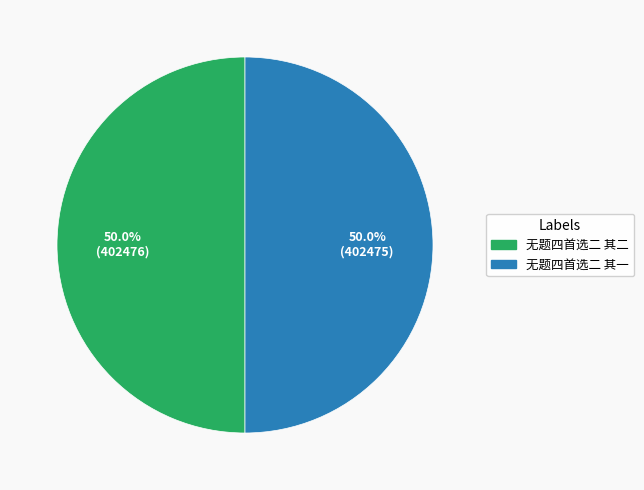

What percentage do 无题四首选二 其二 and 无题四首选二 其一 together represent?

100.0%